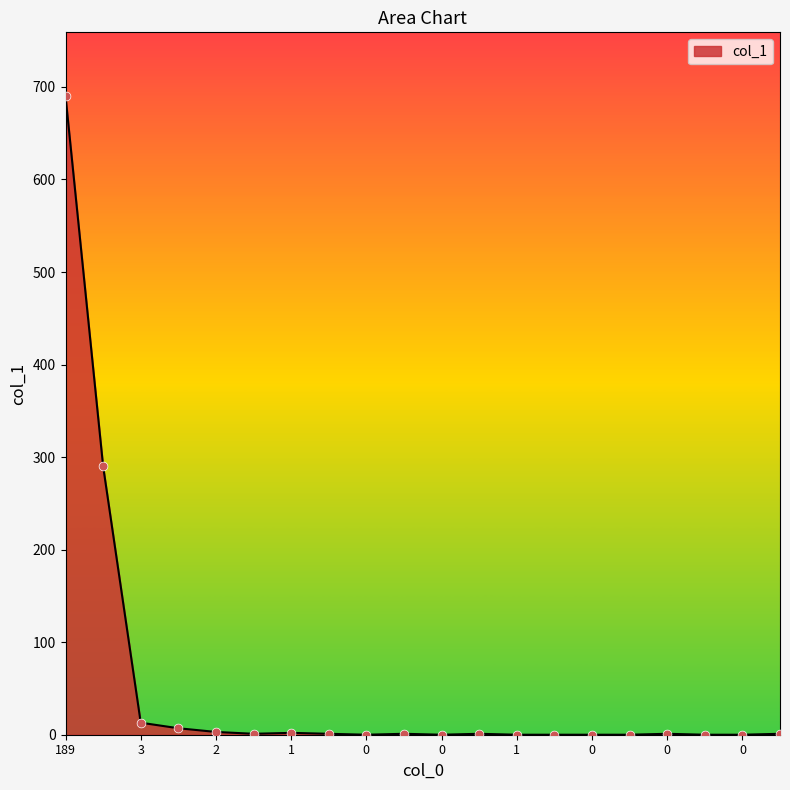

What is the difference between the maximum and minimum values?

690